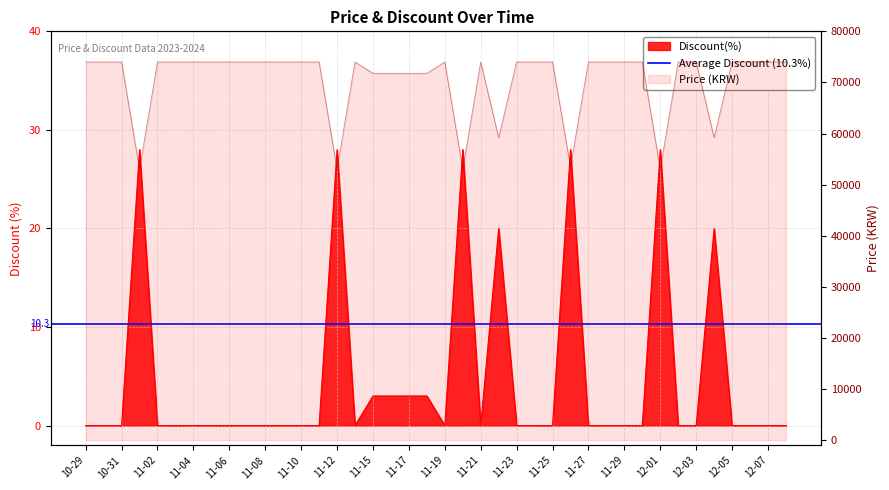

Read the Price value at 11-04.

74000